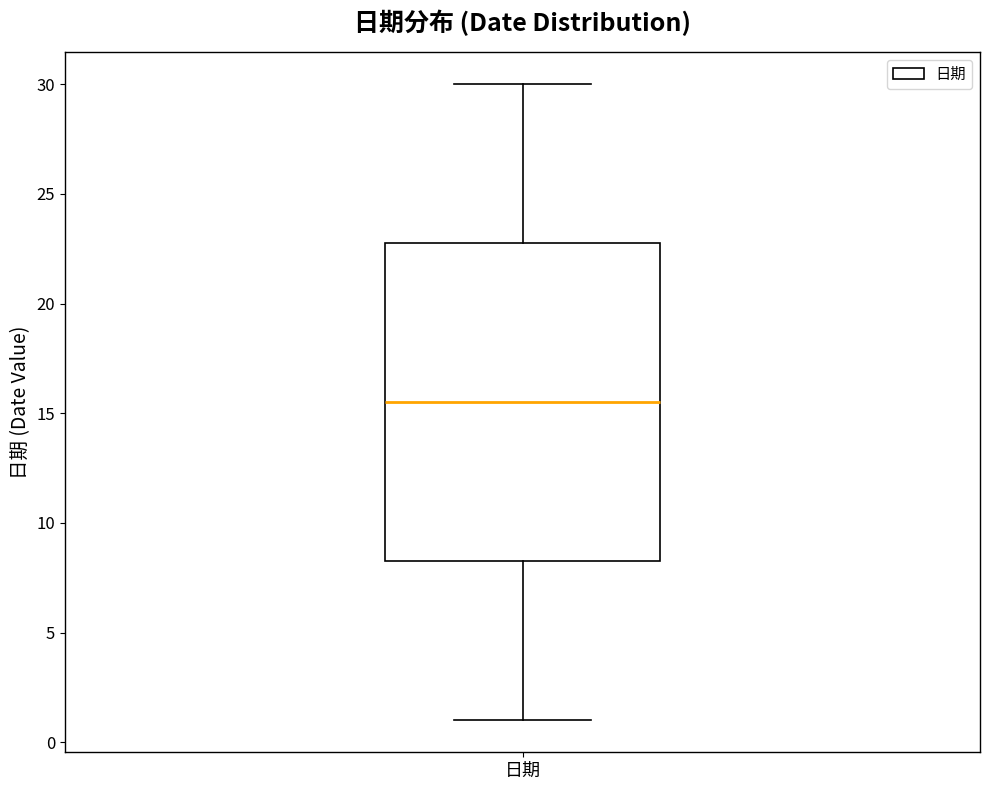

Where is the lower edge of the box for 日期 on the y-axis? The values are not printed on the chart, so give them approximately, as read against the axis.

8.5